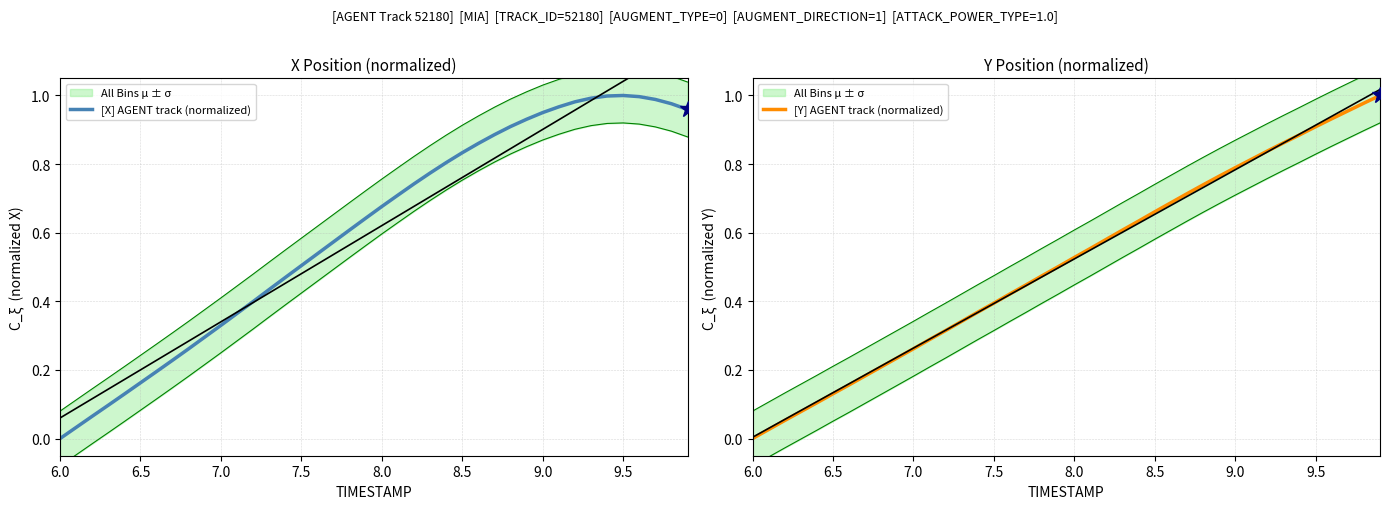

Which category has the lowest value in the [X] AGENT track (normalized) series?

6.0